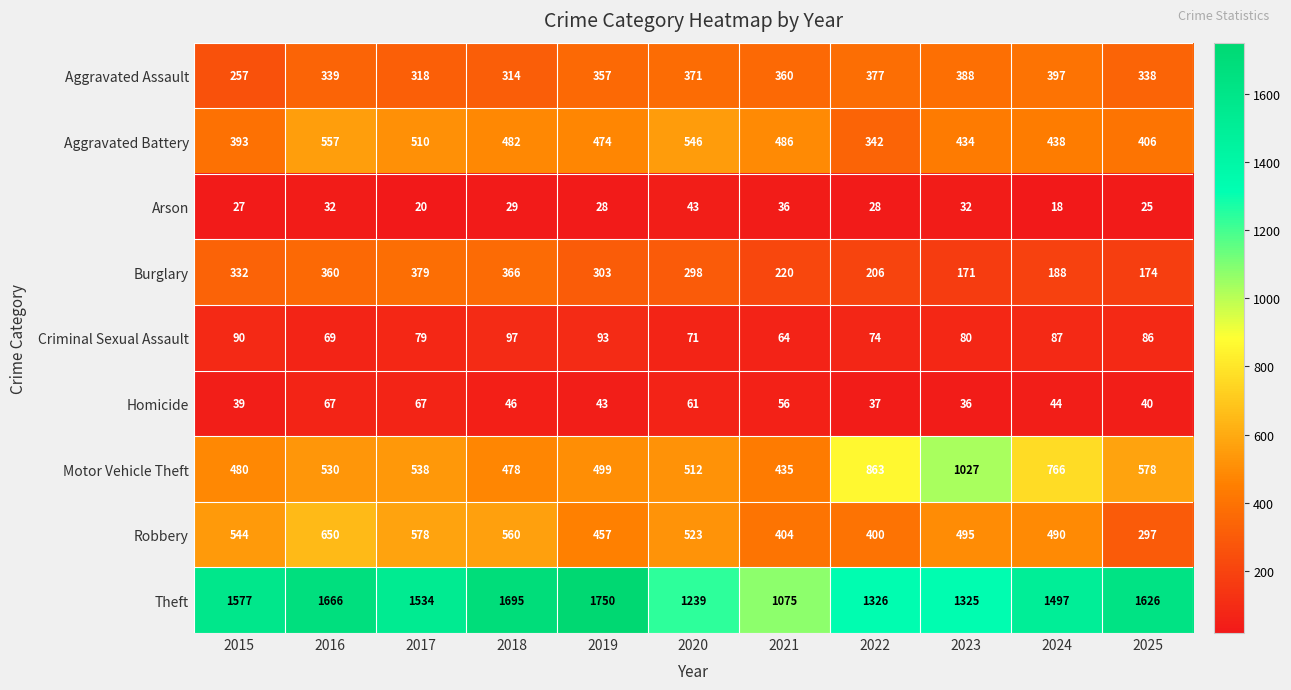

What is the minimum value shown in the chart?

18